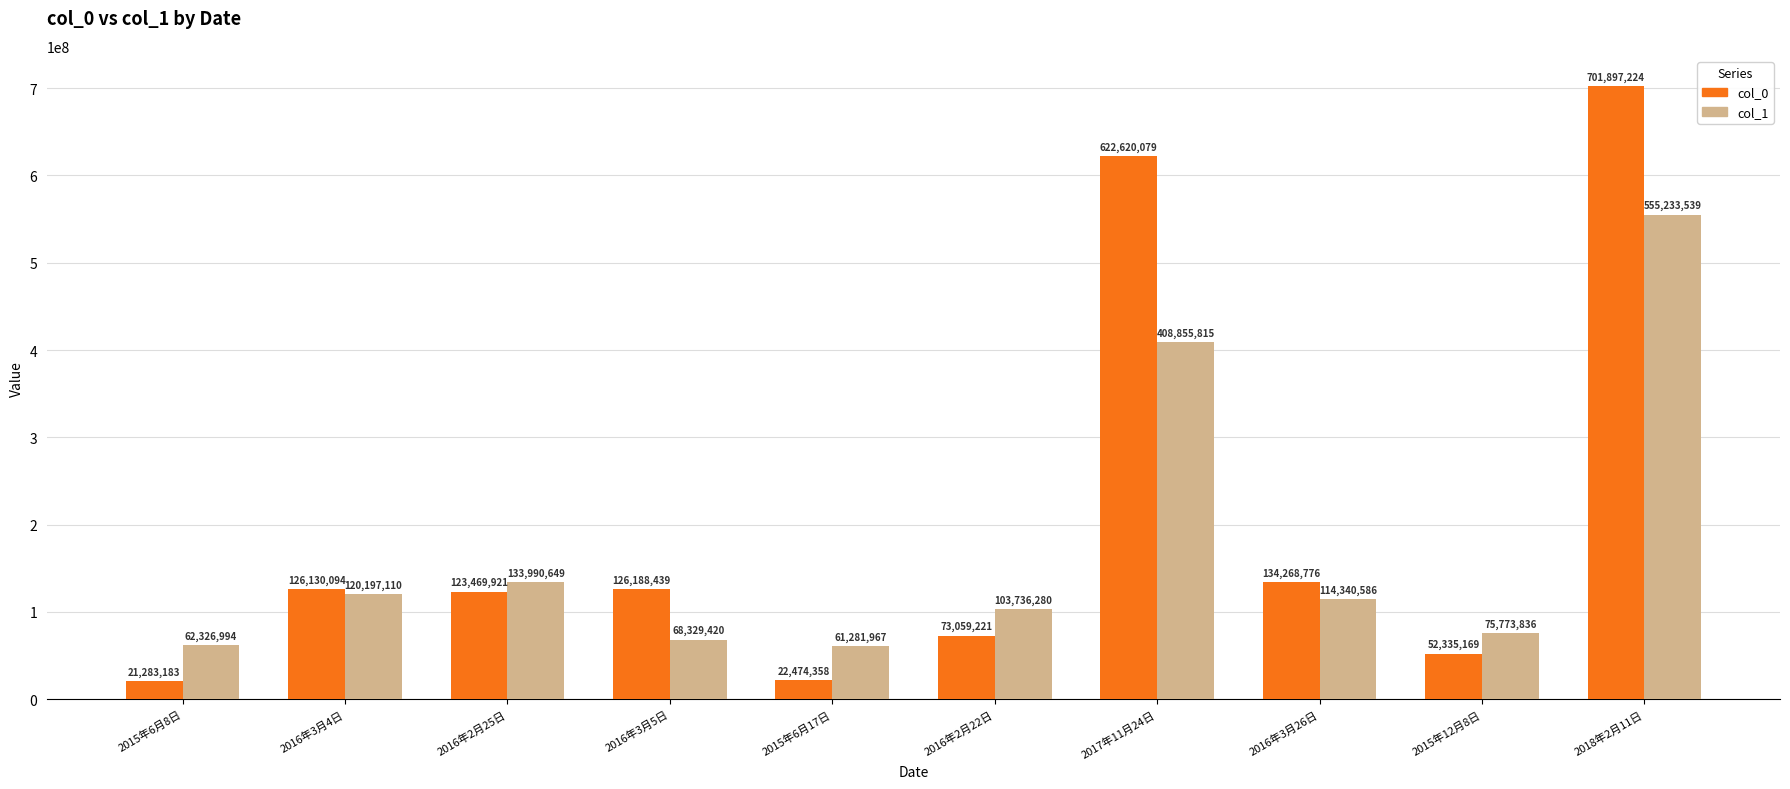

What is the highest value of the col_0 series?

701897224